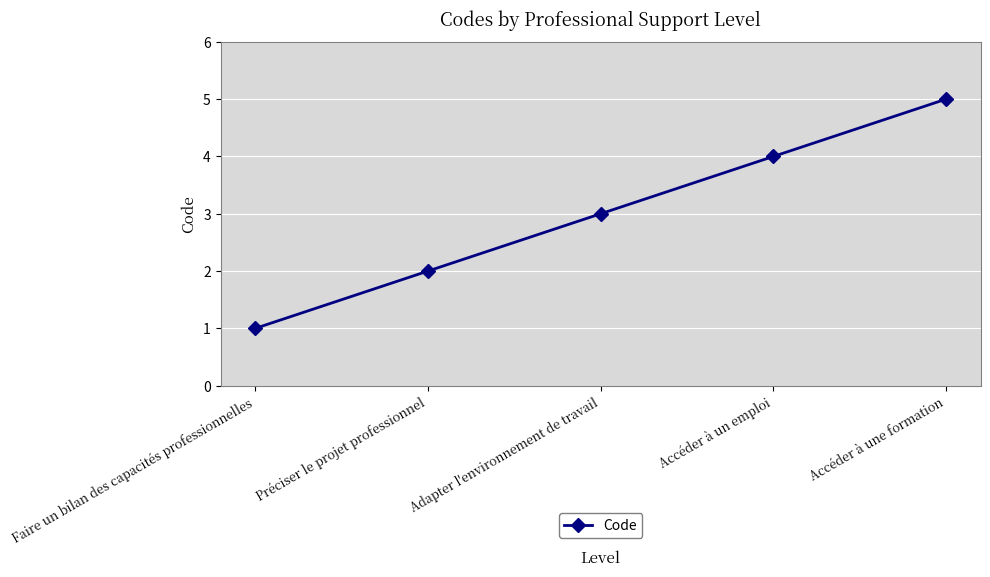

What is the ratio of the value at Accéder à une formation to the value at Faire un bilan des capacités professionnelles?

5.0